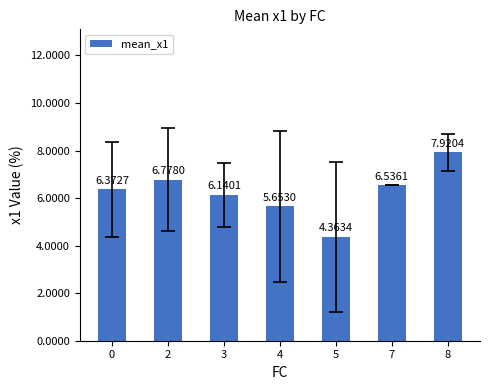

What is the difference between the values at 3 and 5?

1.8